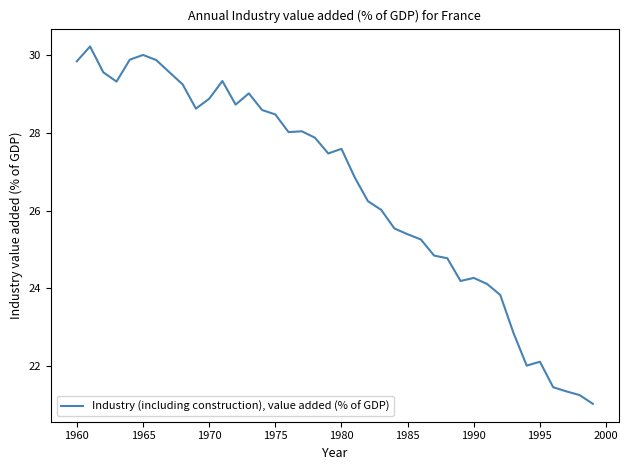

What is the difference between the maximum and minimum values?

9.2